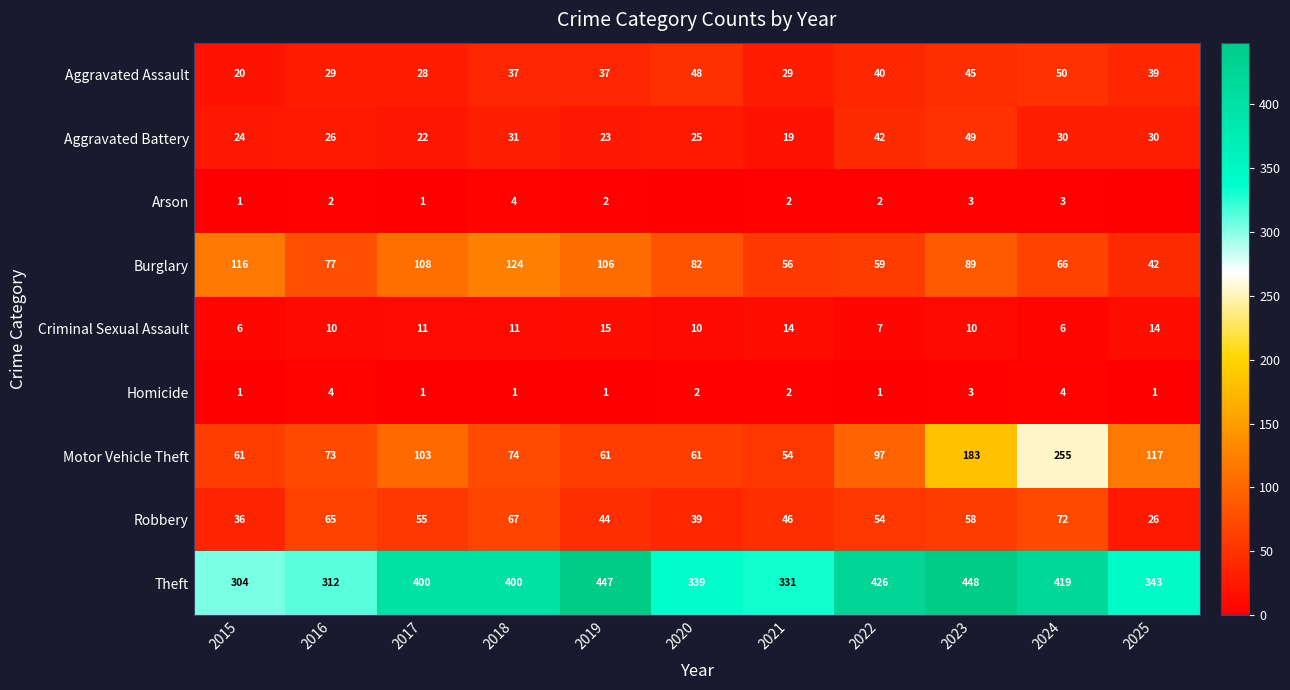

Read the Aggravated Battery value at 2025, to the nearest 10.

30